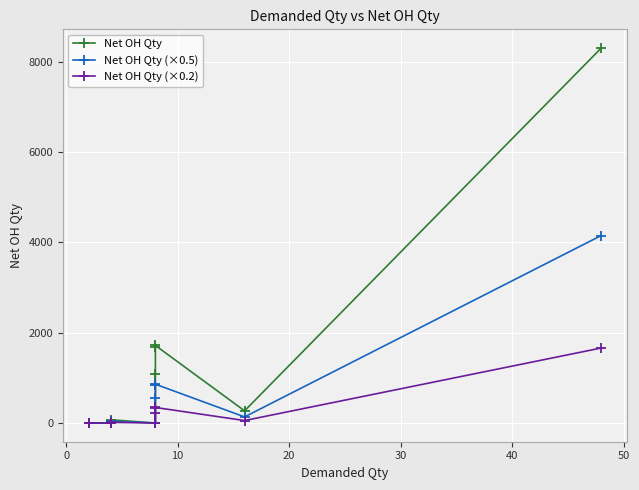

Reading right to left, extract all data points from this chart.

Net OH Qty: 8304.0	269.0	1717.0	1673.0	1090.0	0.0	70.0	9.0	0.0	0.0	0.0	0.0	0.0
Net OH Qty (×0.5): 4152.0	134.5	858.5	836.5	545.0	0.0	35.0	4.5	0.0	0.0	0.0	0.0	0.0
Net OH Qty (×0.2): 1660.8	53.8	343.4	334.6	218.0	0.0	14.0	1.8	0.0	0.0	0.0	0.0	0.0